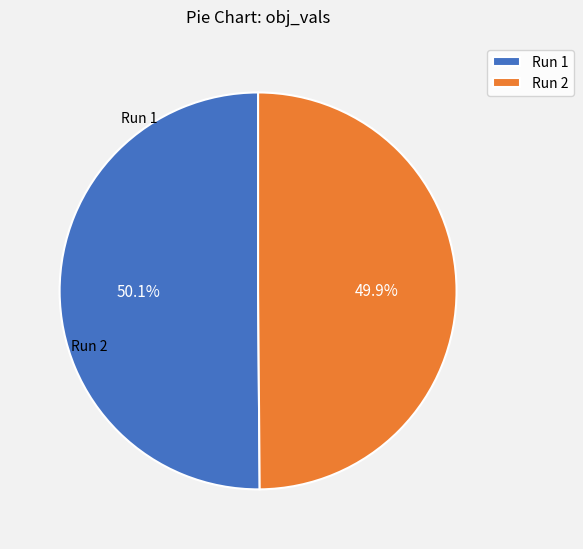

Do Run 2 and Run 1 together represent more than half of the pie?

Yes